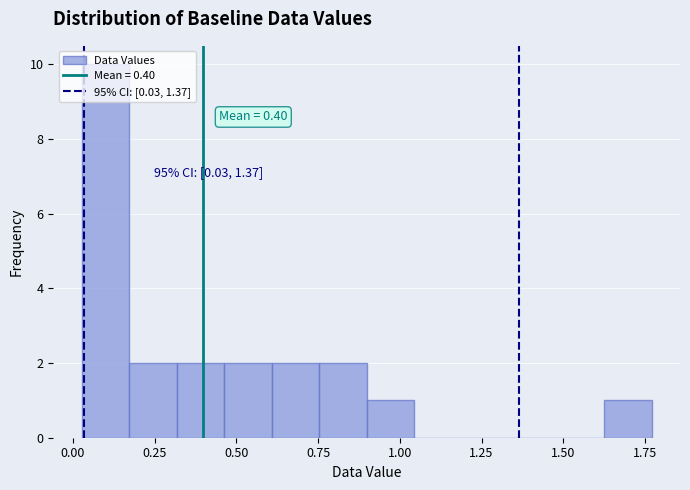

Around what value on the x-axis is the tallest bar? Give the approximate position of its centre, as read against the axis.

0.10